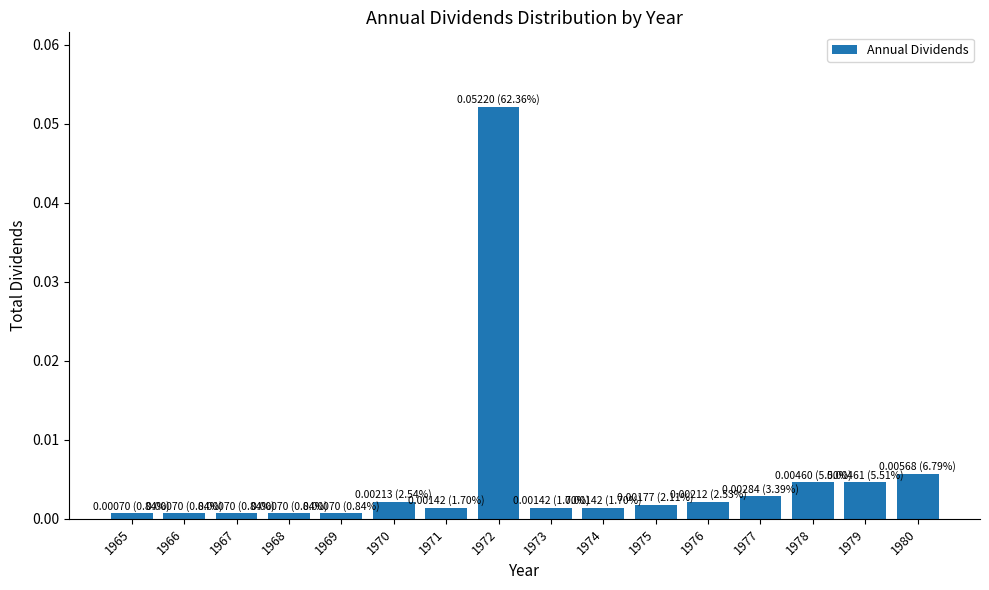

Which category has the highest value across all series?

1972